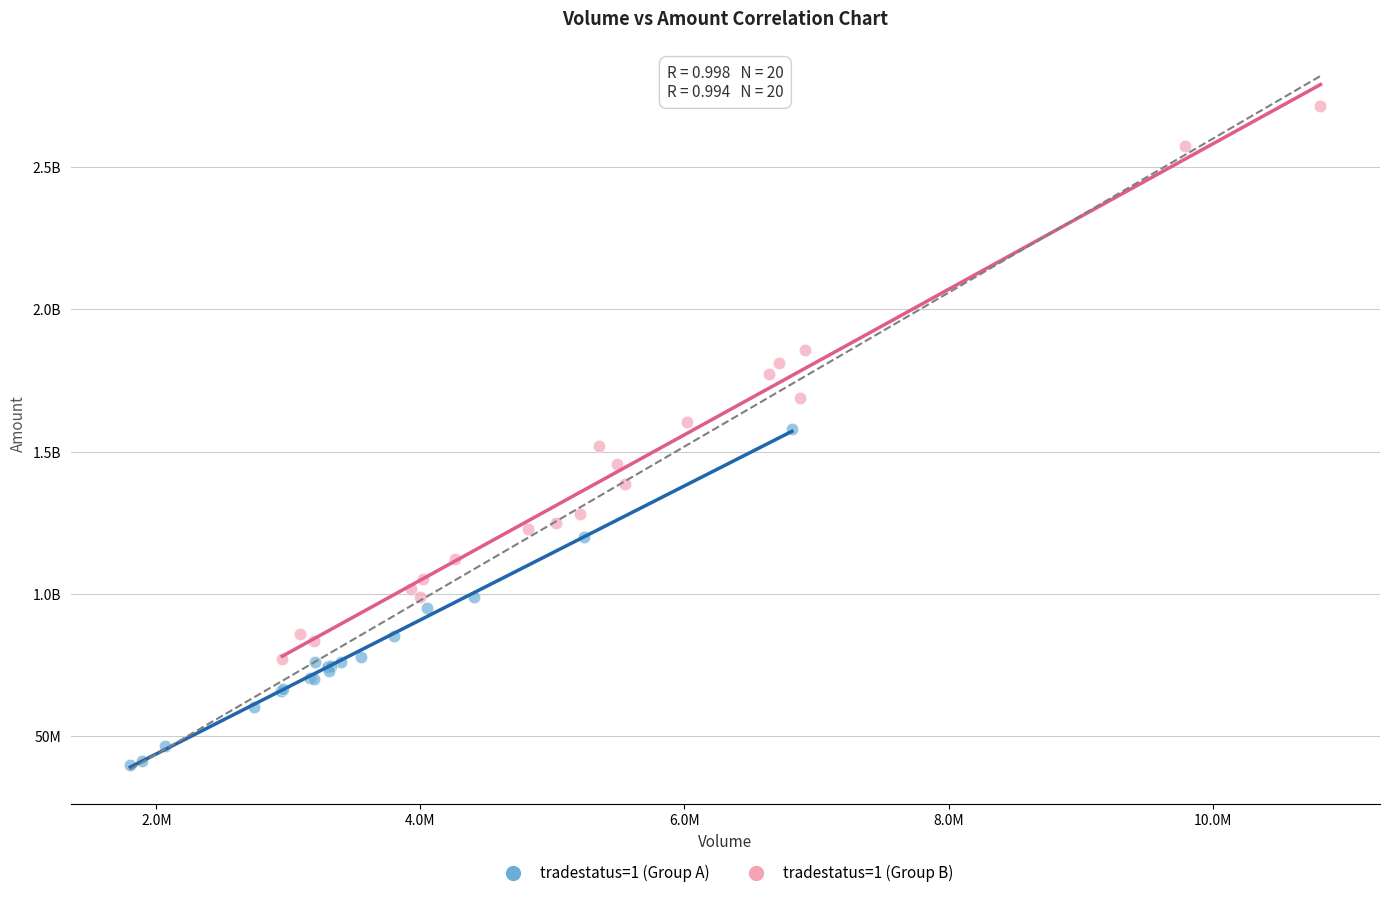

What are all the series names shown in the legend?

tradestatus=1 (Group A), tradestatus=1 (Group B)